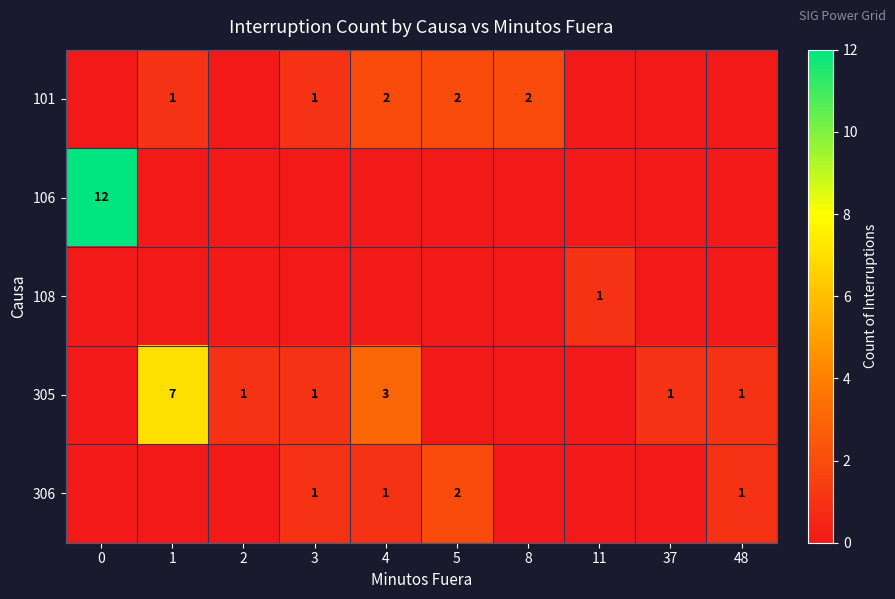

The value of 305 at 2 is 2. True or false?

False